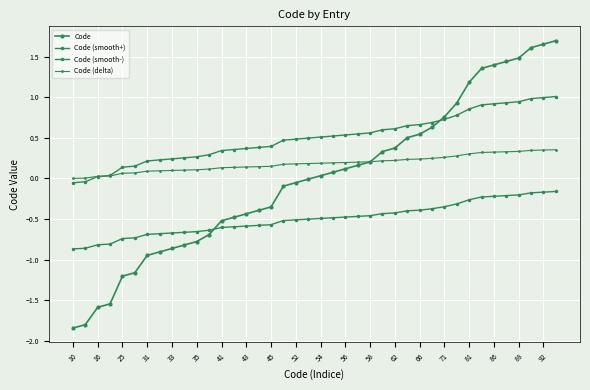

How many distinct data groups are displayed?

4